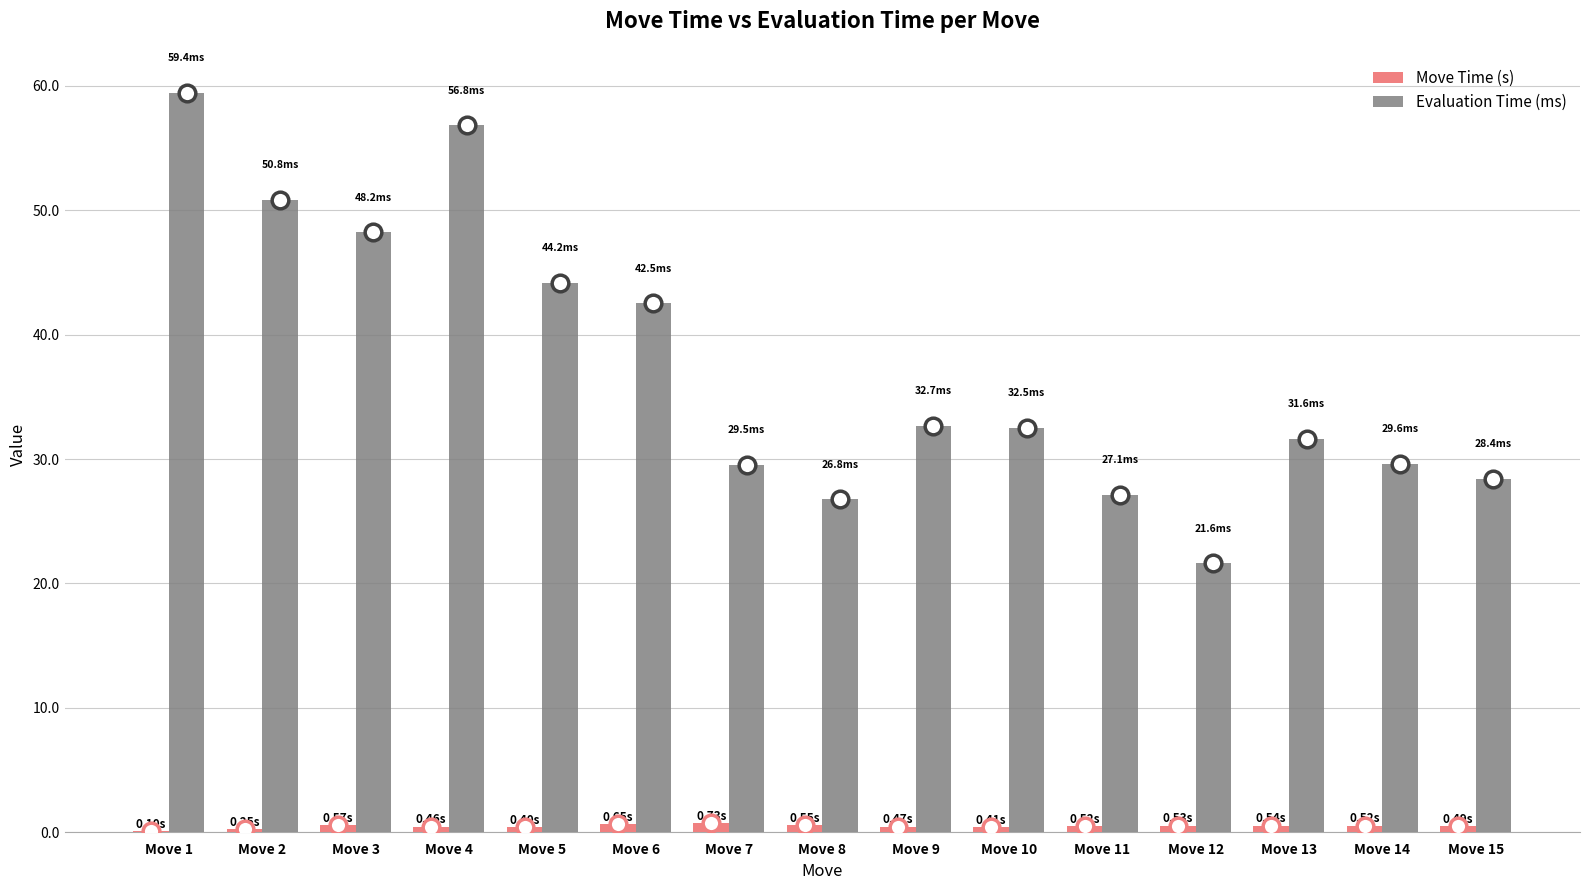

Is the value of Move Time (s) at Move 15 greater than the value of Evaluation Time (ms) at Move 10?

No